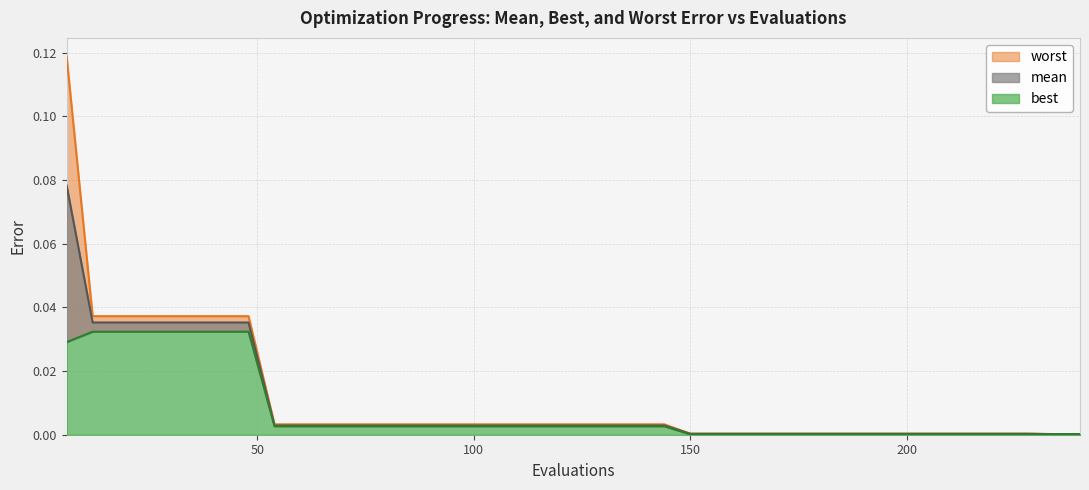

Between 66 and 132, which series saw the biggest shift?

mean